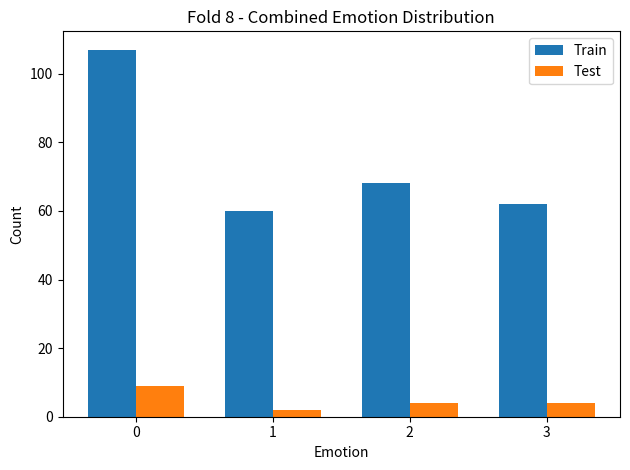

What are all the series names shown in the legend?

Train, Test